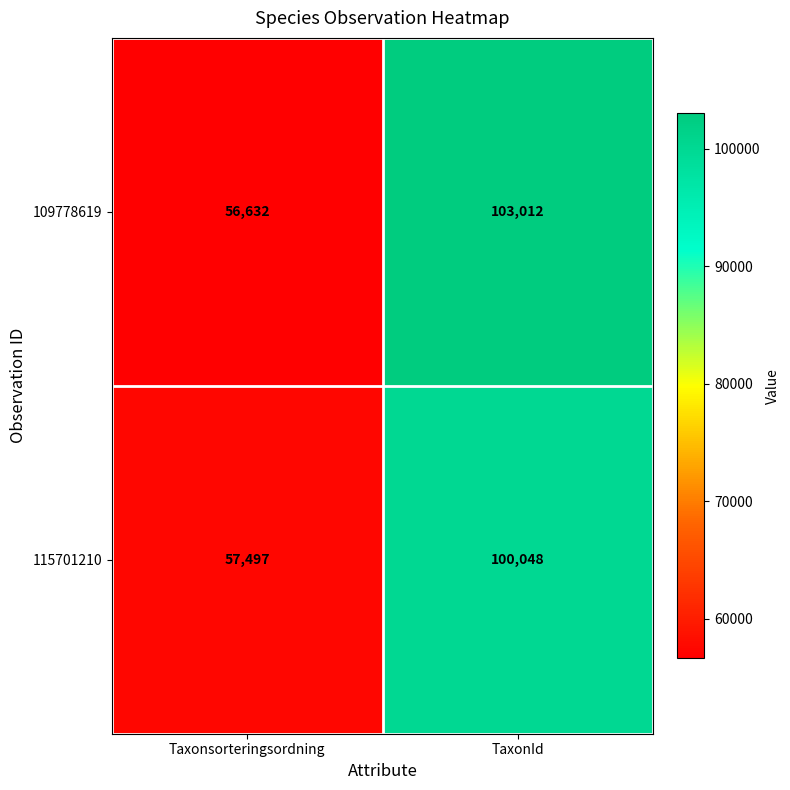

List the series in order of their overall mean, highest first.

109778619, 115701210